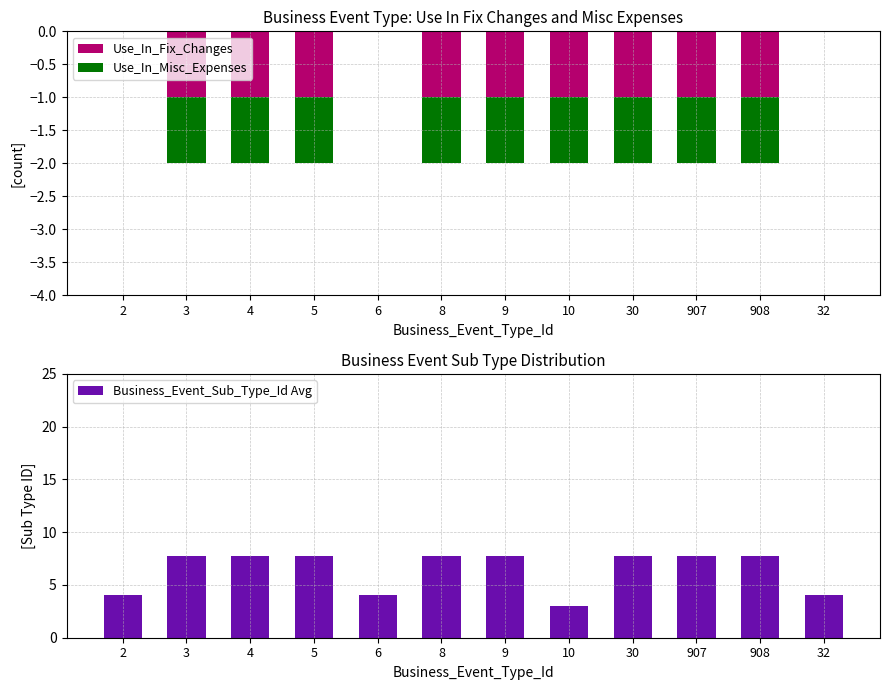

What is the sum of all Use_In_Misc_Expenses values?

-9.0